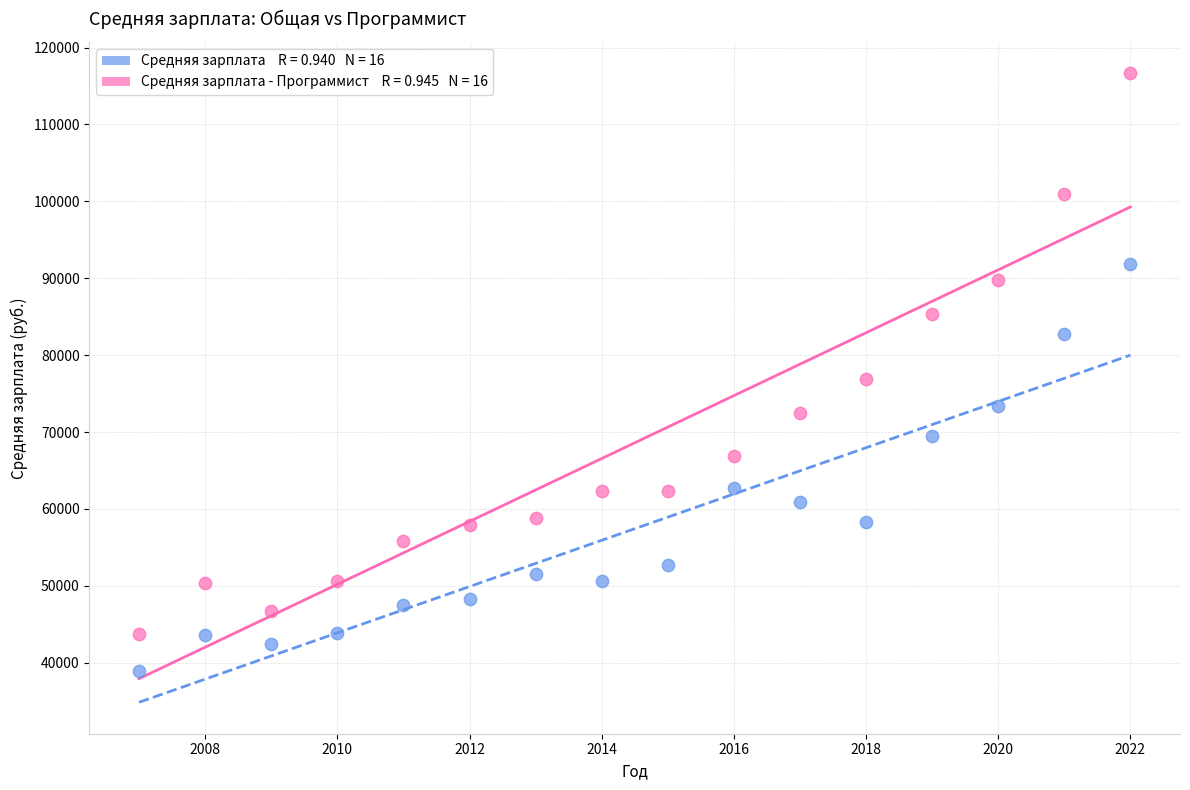

Across all data points, what is the range of X values (max minus min)?

15